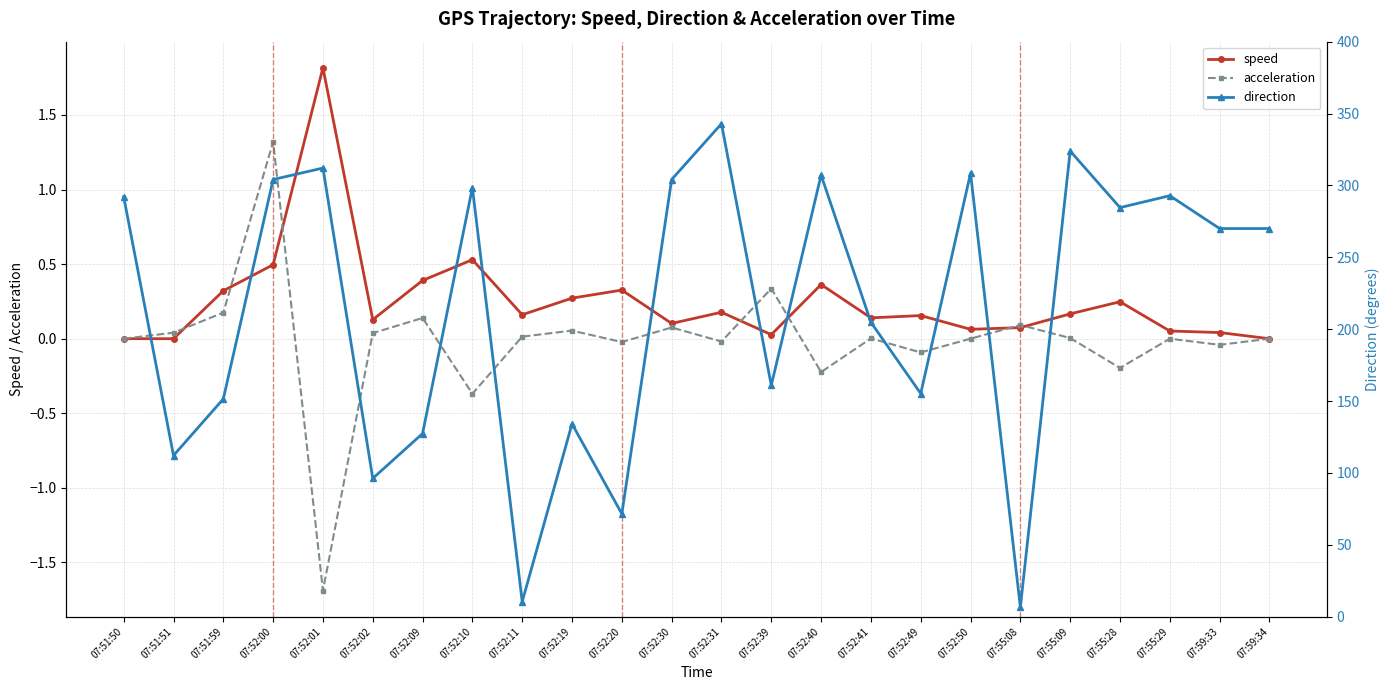

What is the smallest value displayed?

-1.7